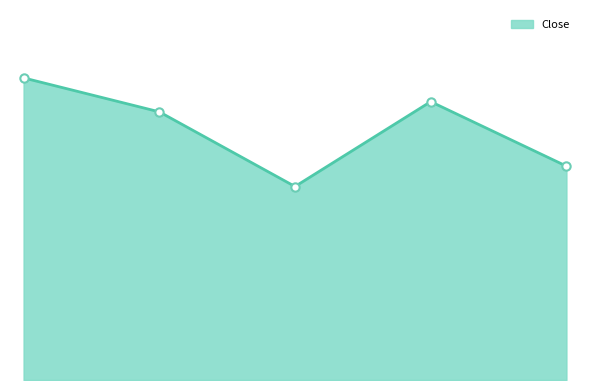

Does the chart have visible grid lines?

No